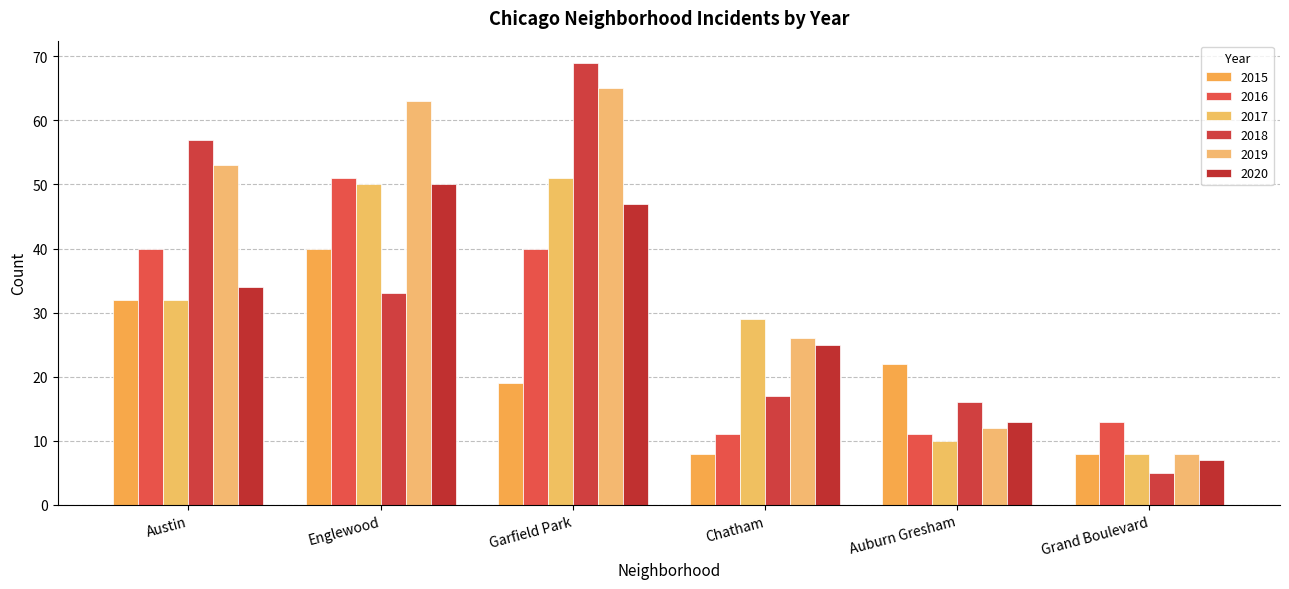

How many bars are there in each group?

6